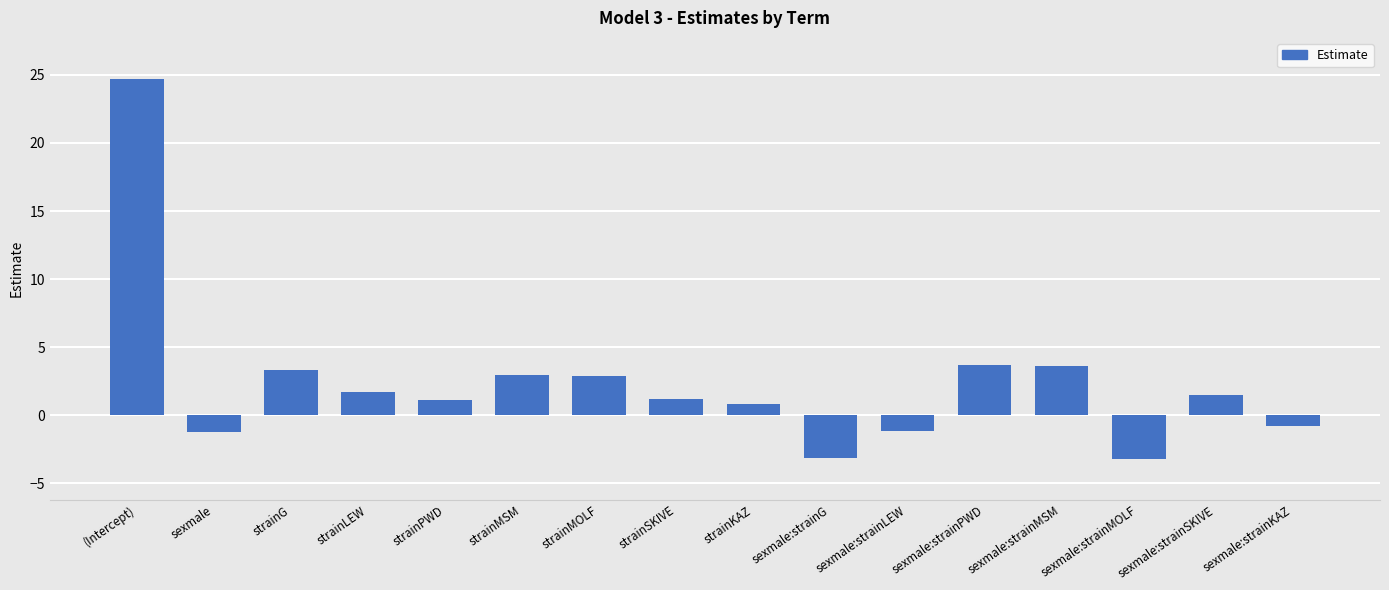

True or false: the data shows 3.0 at strainMSM.

True